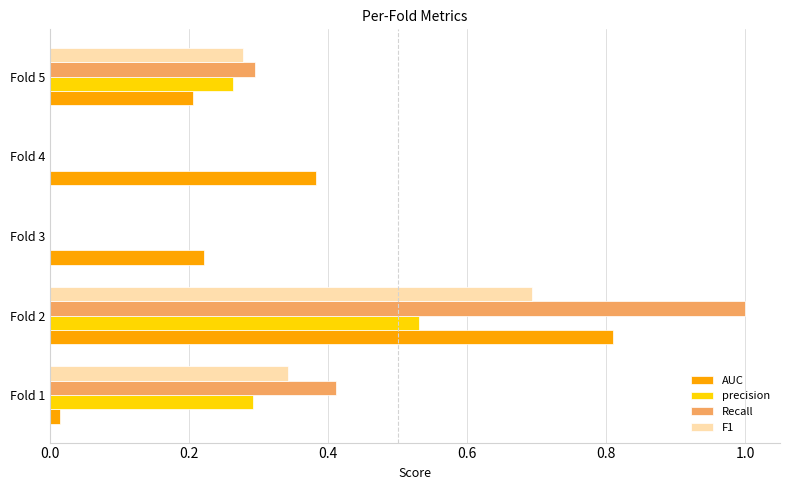

The value of F1 at Fold 3 is 0.0. True or false?

True